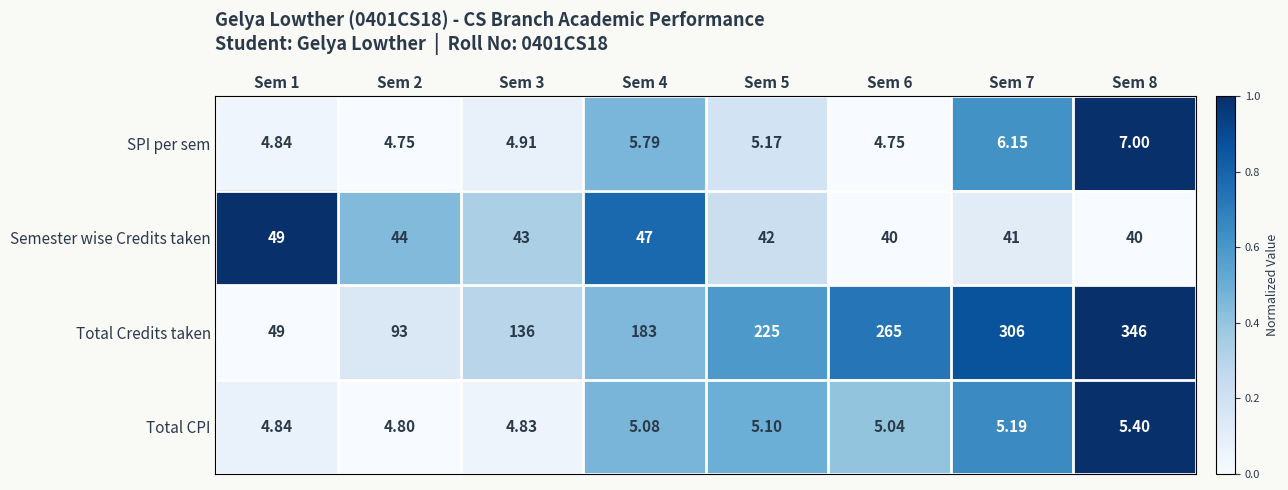

Which series has the largest total across all categories?

Total Credits taken